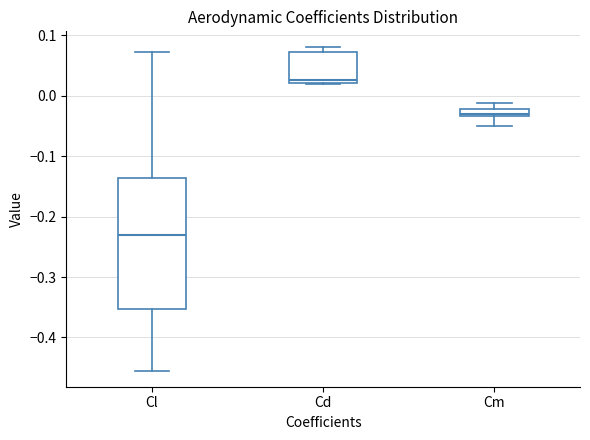

Where does the median line of the box for Cd sit on the y-axis? The values are not printed on the chart, so give them approximately, as read against the axis.

0.03